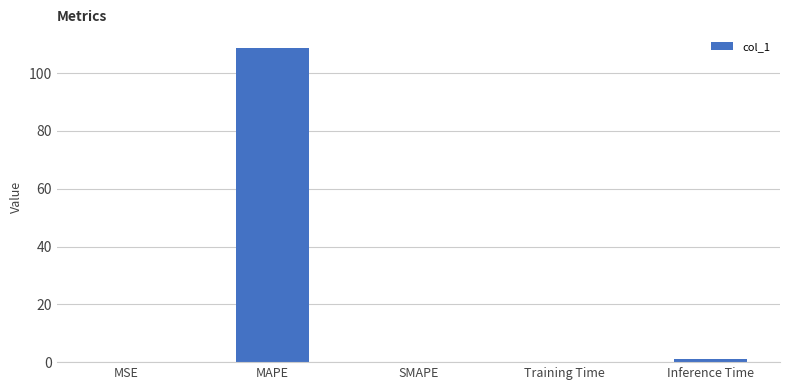

What is the sum of all values?

109.9